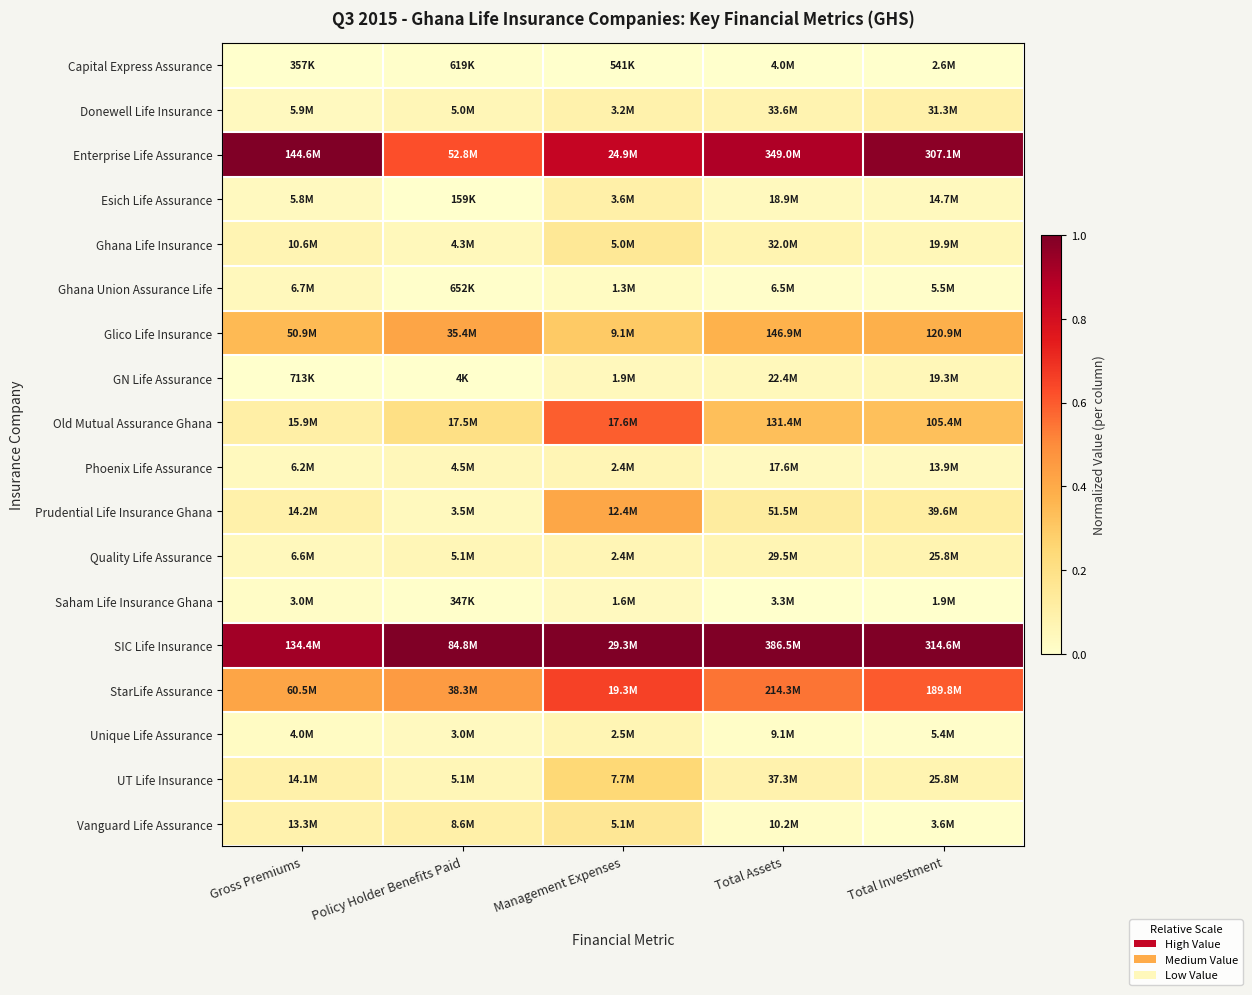

Which has a higher value, Management Expenses or Total Investment?

Total Investment